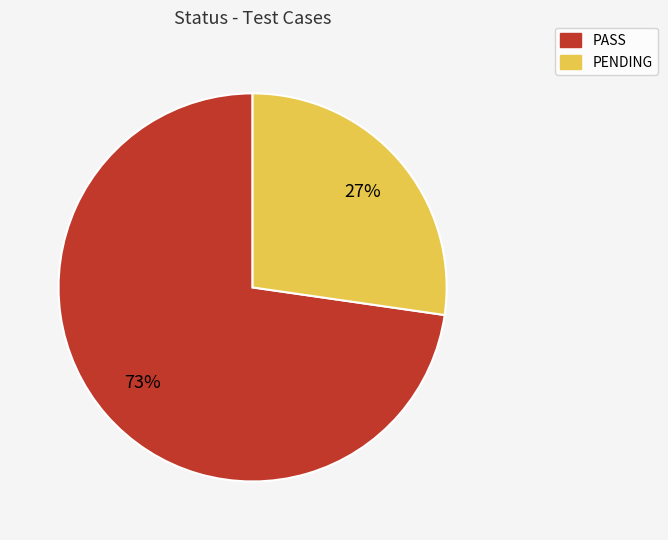

Rank the categories by value from highest to lowest.

PASS, PENDING